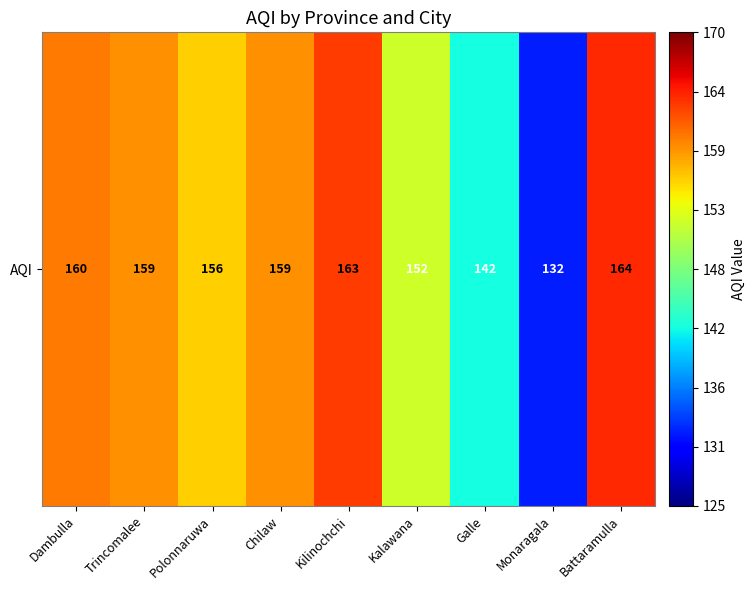

The value at Dambulla is 160. True or false?

True